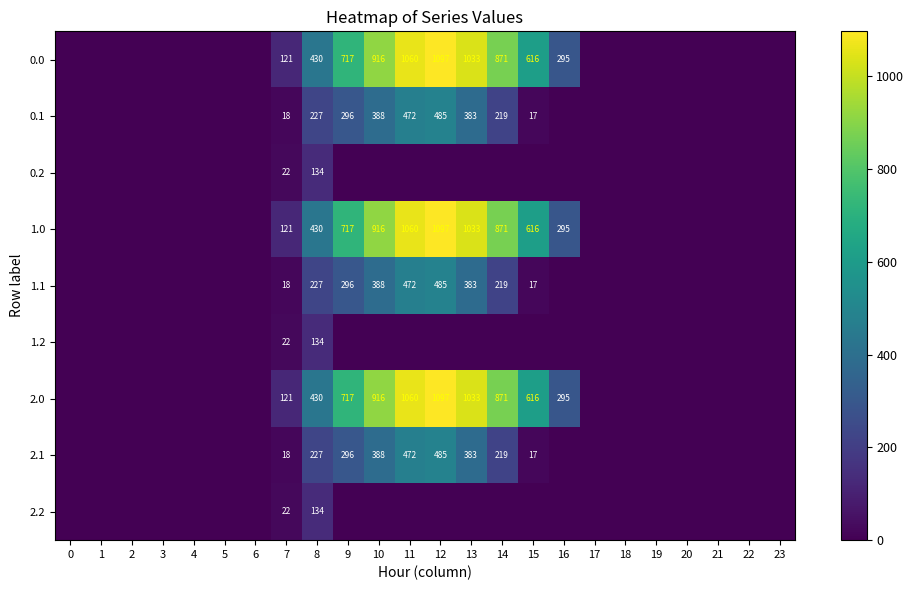

What is the total value across all series at 7?

483